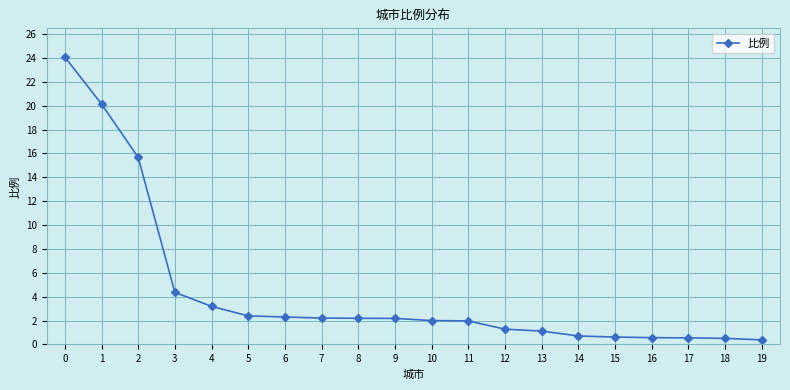

Does the chart have visible grid lines?

Yes